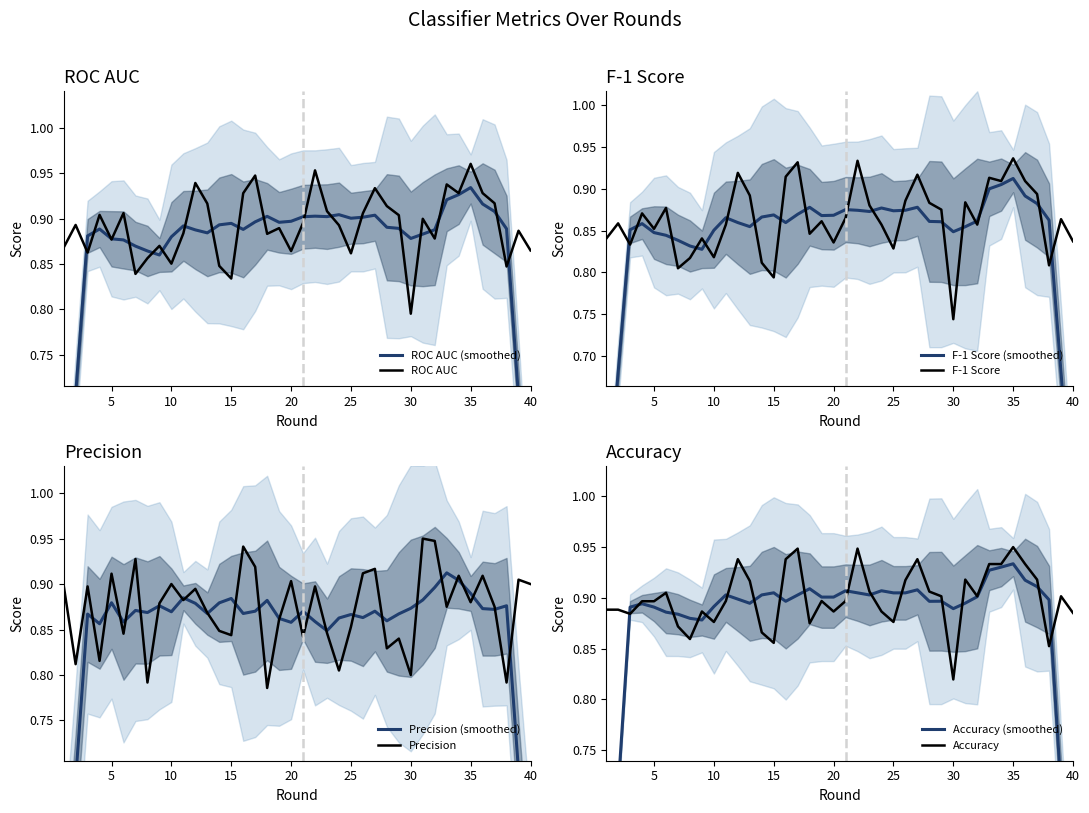

At which label does precision reach its minimum?

18